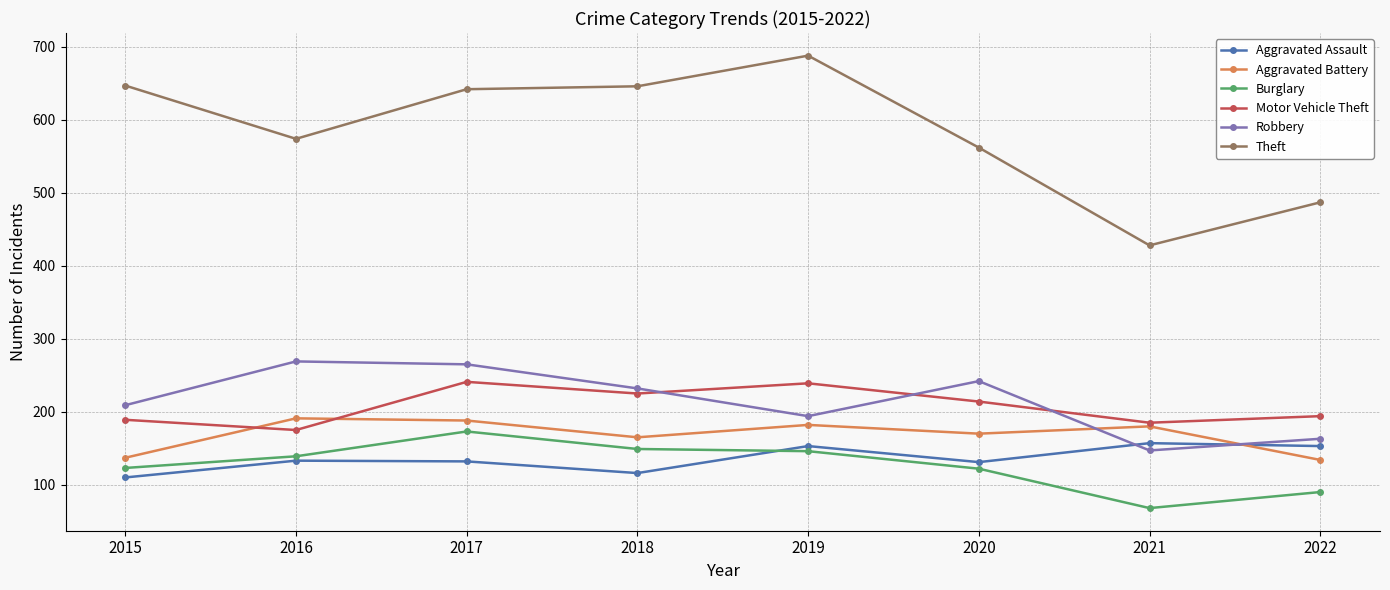

Which series has the largest total across all categories?

Theft